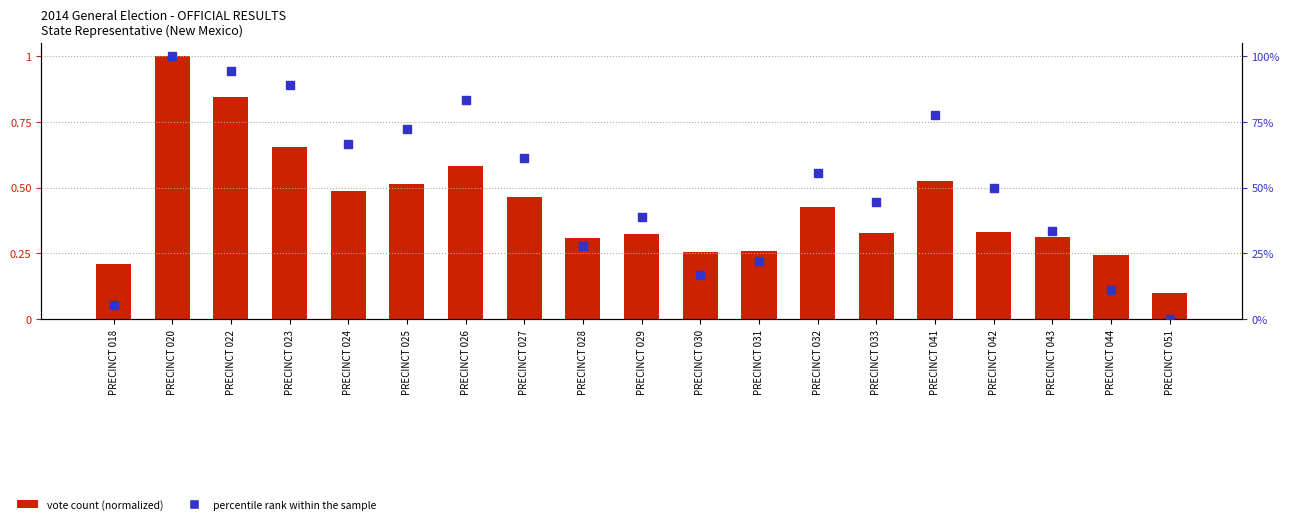

At which category is the sum across all series the highest?

PRECINCT 020